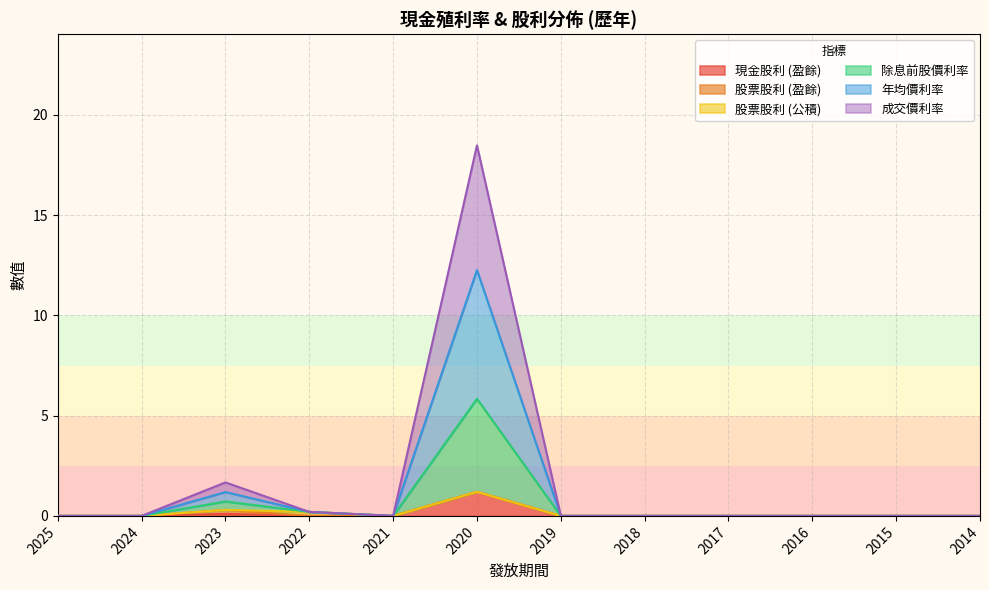

At which category does 現金股利 (盈餘) reach its first local peak?

2023